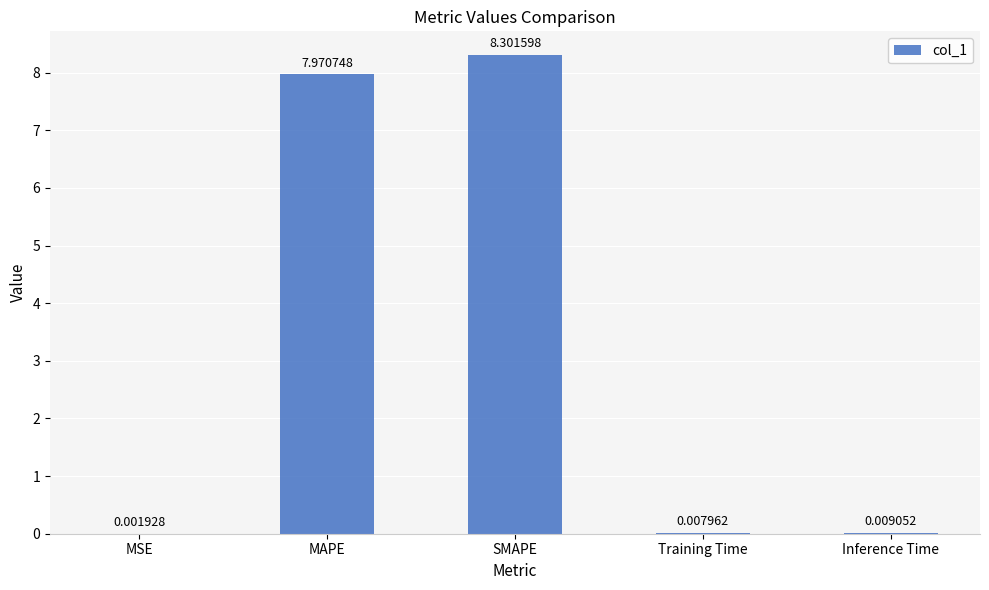

Which category has the highest value across all series?

SMAPE